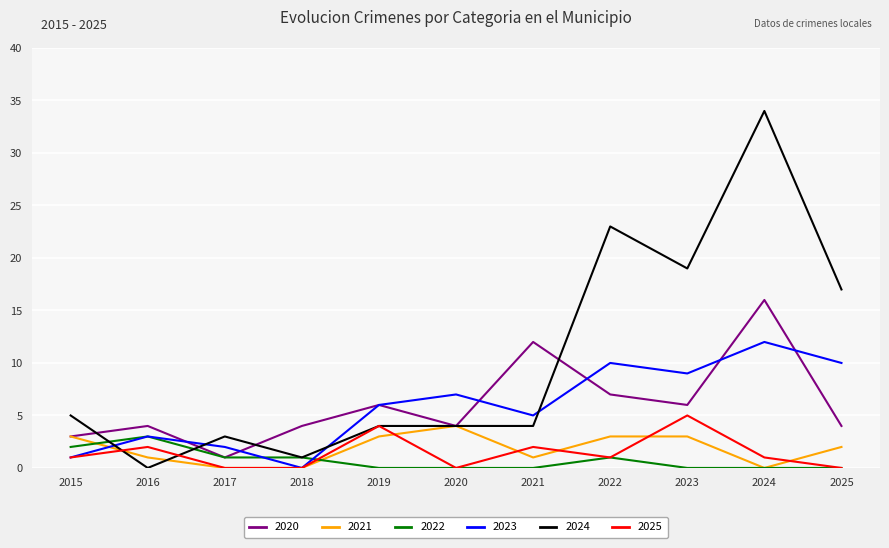

True or false: 2023 and 2024 intersect in this chart.

True